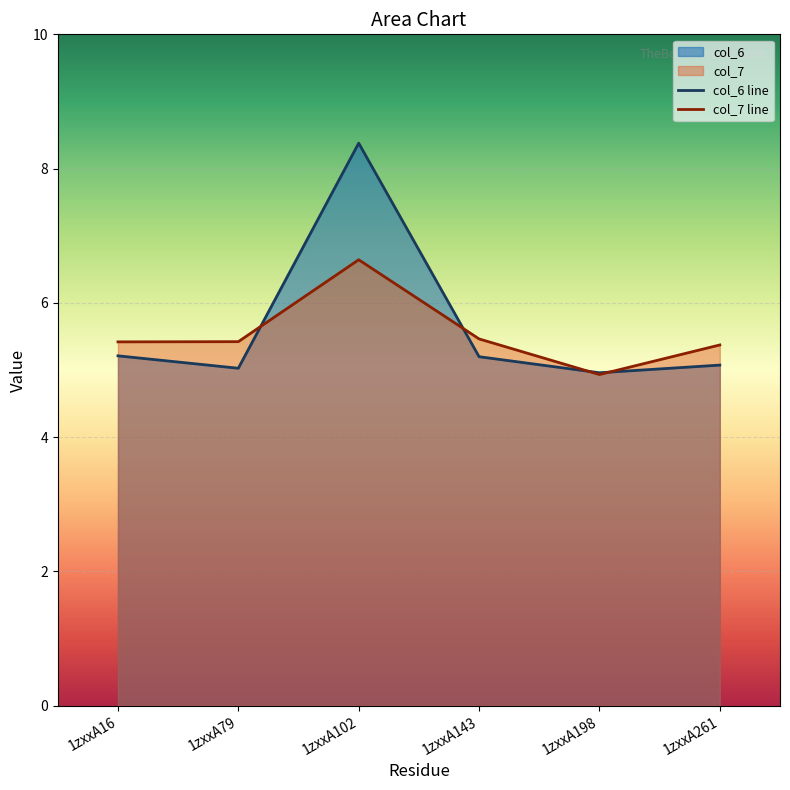

True or false: col_6 and col_7 intersect in this chart.

True